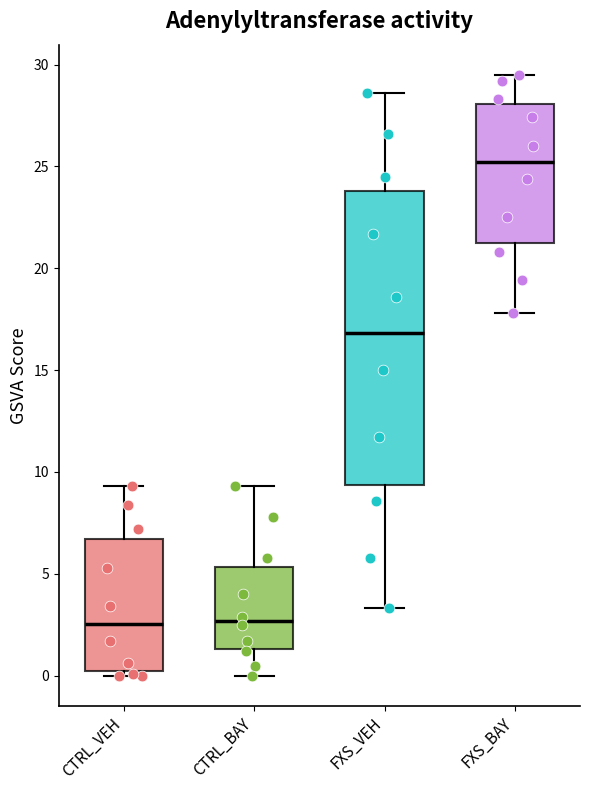

Reading left to right, read every box against the y-axis: the position of its median line, the range the box covers, and the ends of its whiskers. The values are not printed on the chart, so give them approximately, as read against the axis.

CTRL_VEH: median 2.5, box 0.0 to 6.5, whiskers 0.0 (just below the box's lower edge) to 9.5
CTRL_BAY: median 2.5, box 1.5 to 5.5, whiskers 0.0 to 9.5
FXS_VEH: median 17.0, box 9.5 to 24.0, whiskers 3.5 to 28.5
FXS_BAY: median 25.0, box 21.0 to 28.0, whiskers 18.0 to 29.5